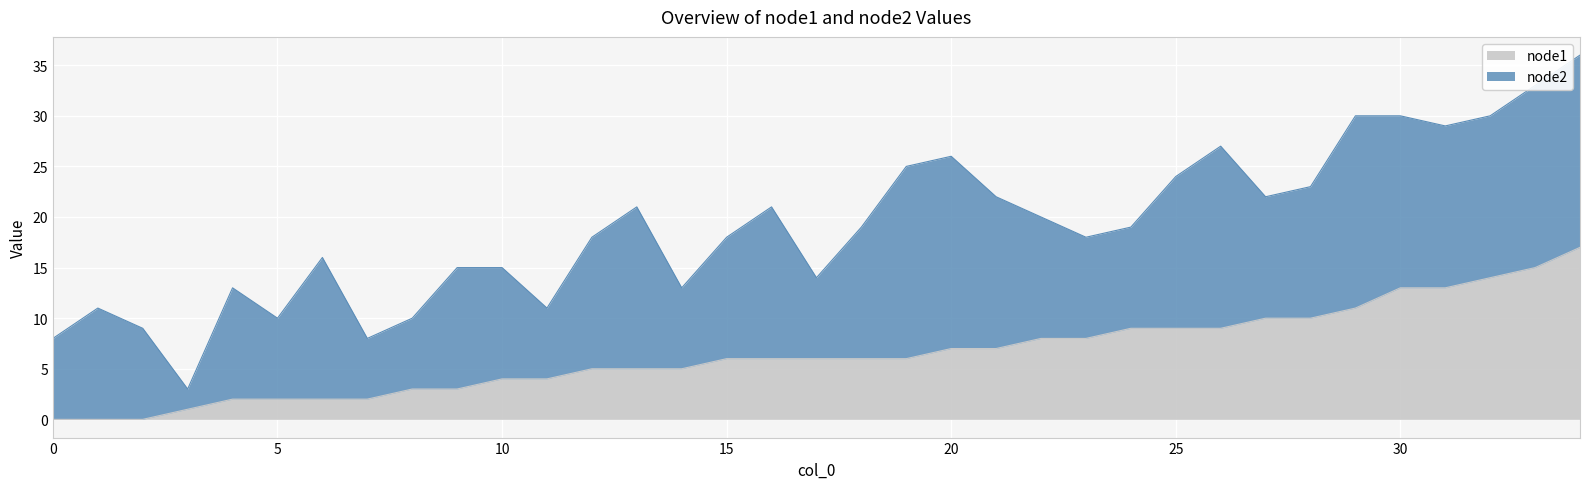

What is the change in value from 14 to 28?

+5